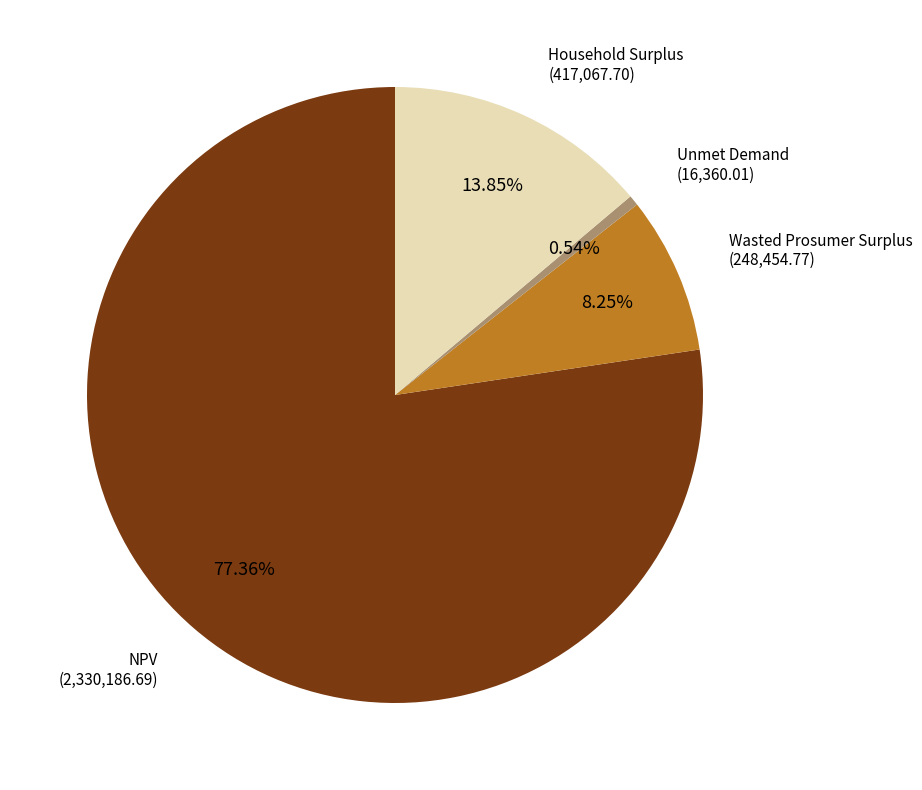

Which category has the smallest portion of the pie?

Unmet Demand